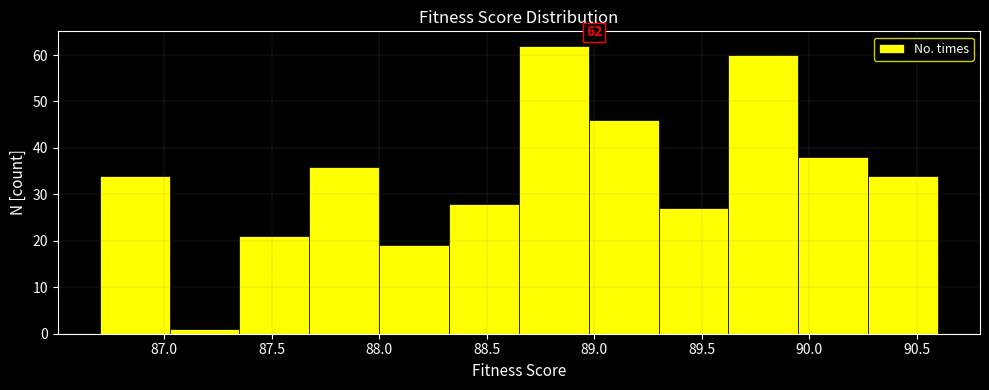

Over which range of the x-axis is the bar tallest?

88.650 to 88.975